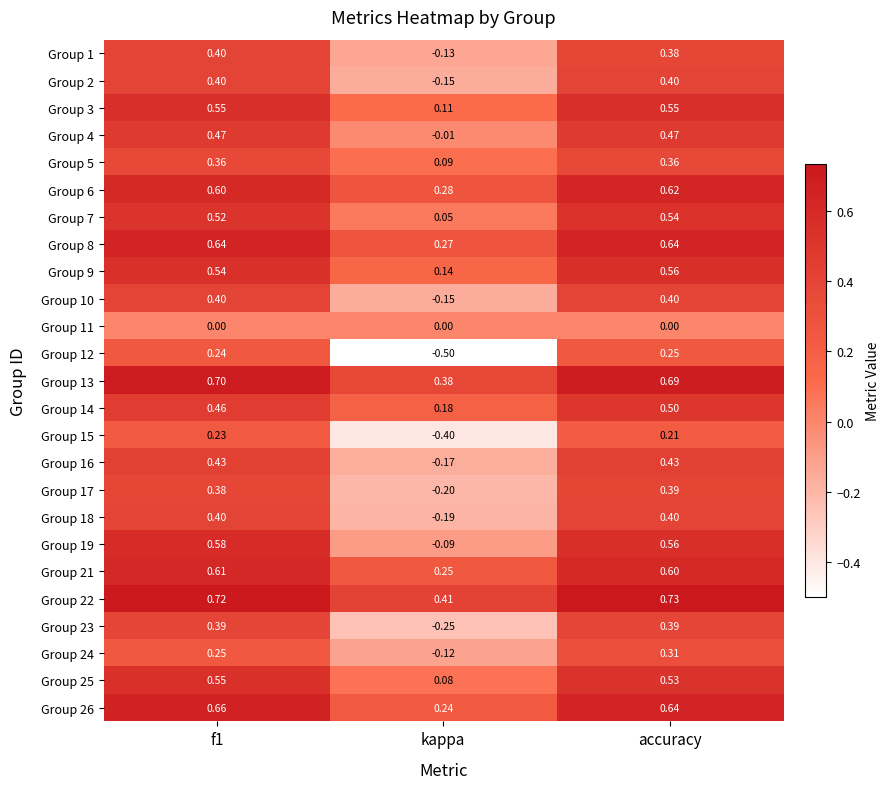

Is the value of Group 16 at accuracy greater than the value of Group 12 at accuracy?

Yes